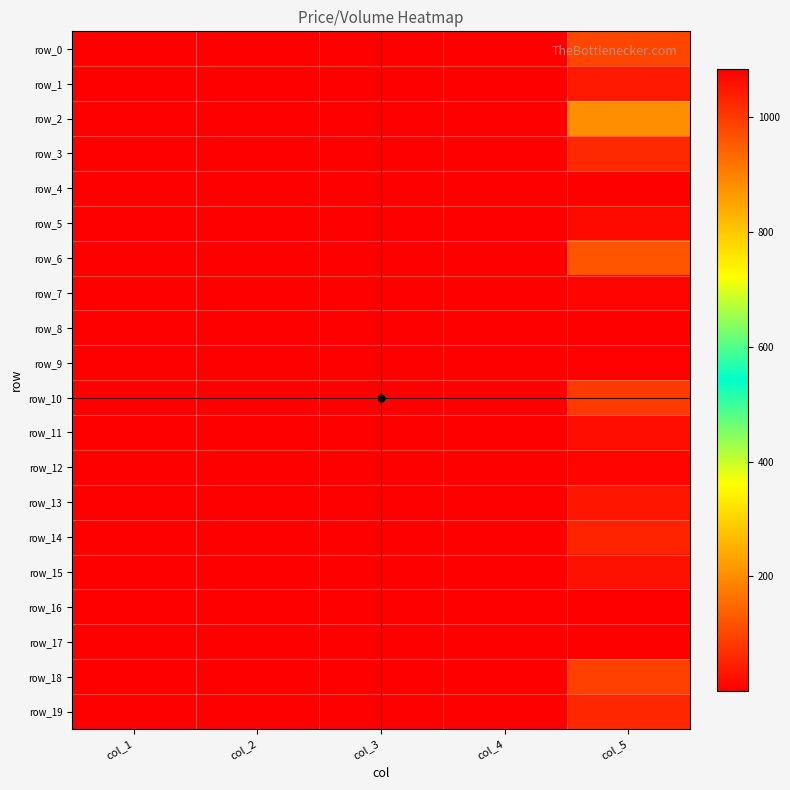

Which series has the largest range (max minus min)?

row_4